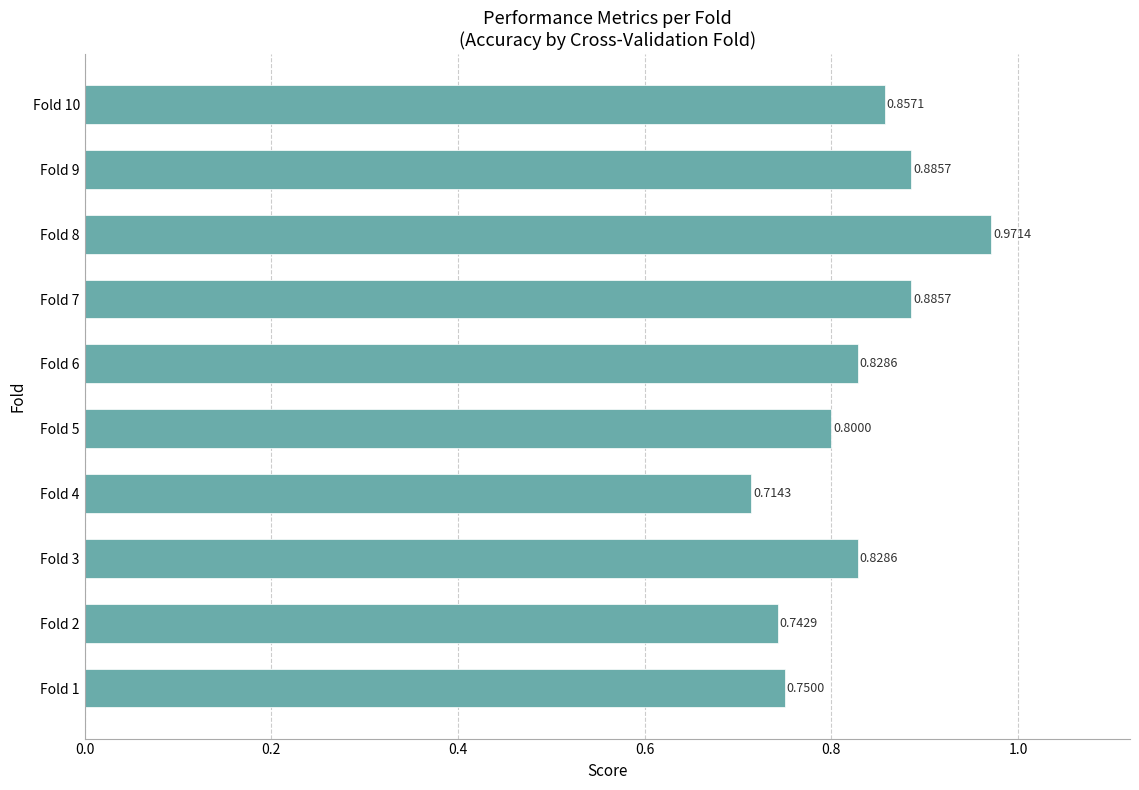

How many values are between 0 and 1?

10